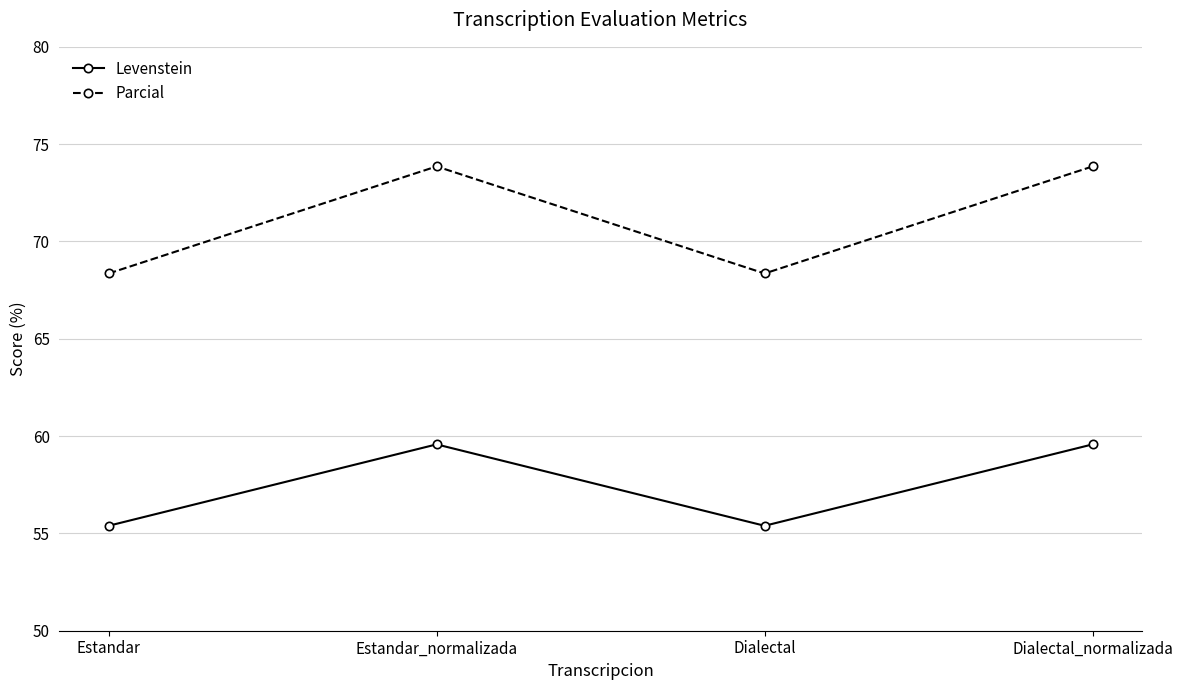

What is the maximum value for Parcial?

73.9